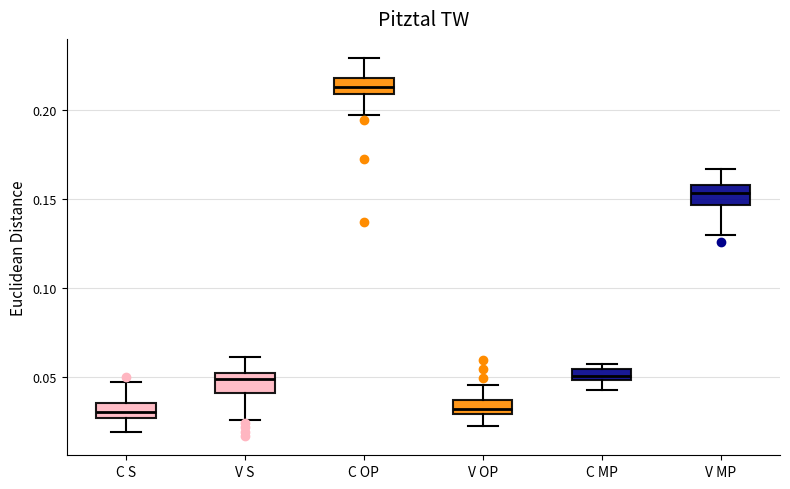

Where is the lower edge of the box for C OP on the y-axis? The values are not printed on the chart, so give them approximately, as read against the axis.

0.210